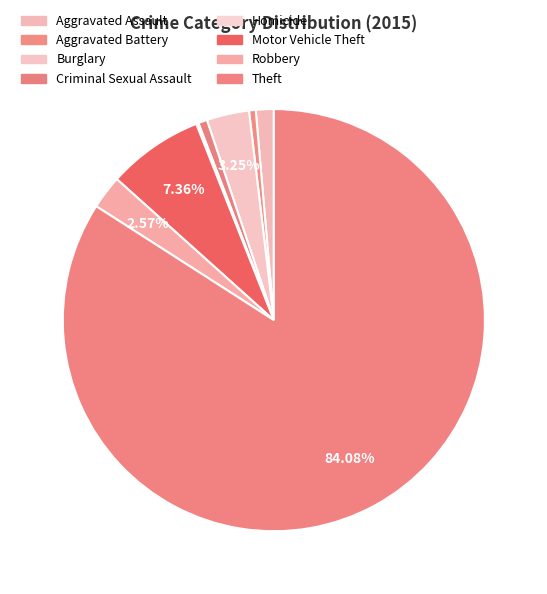

What percentage is the Burglary slice, to the nearest percent?

3%